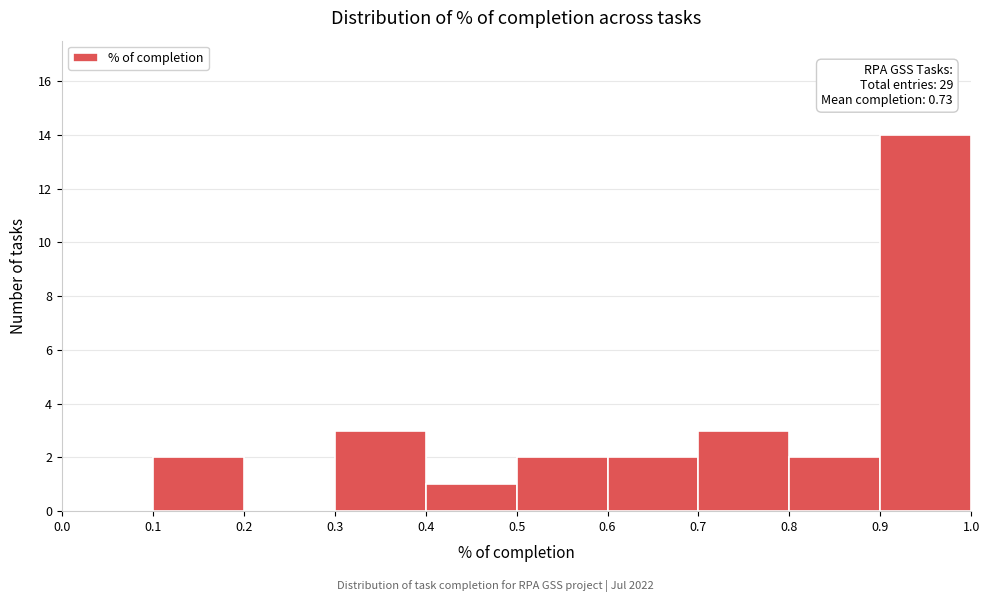

Over which range of the x-axis is the bar tallest?

0.9 to 1.0